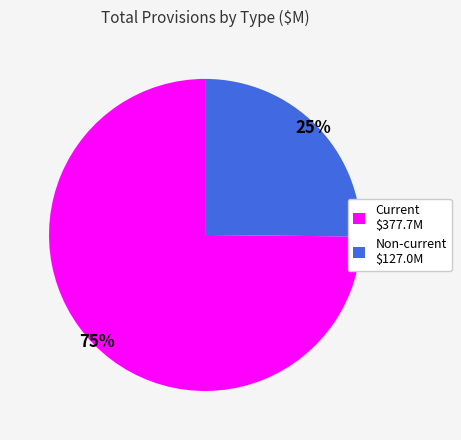

To the nearest percent, what is the difference between the largest and smallest slice percentages?

50%